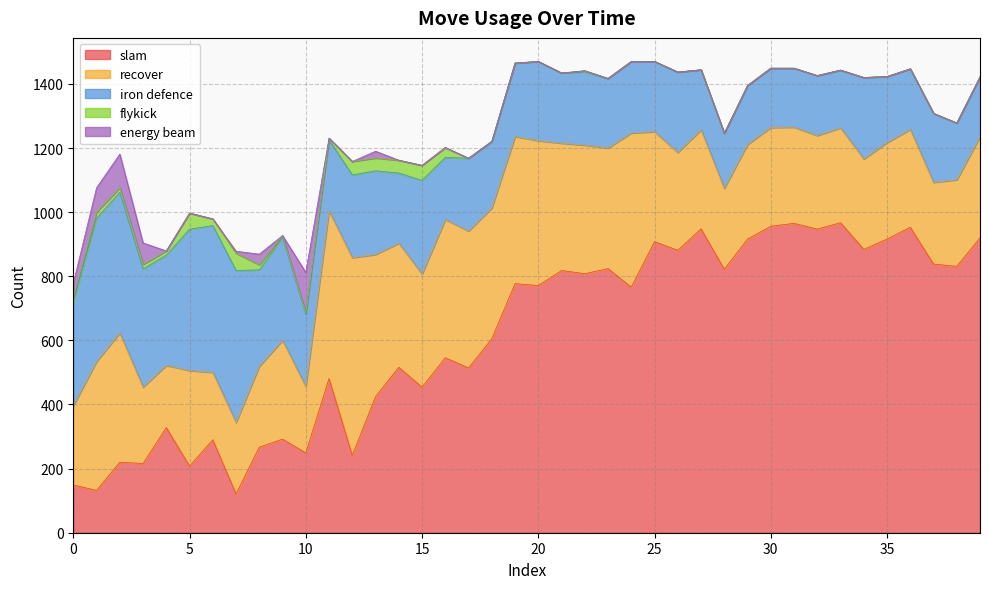

Which series has the largest total across all categories?

slam